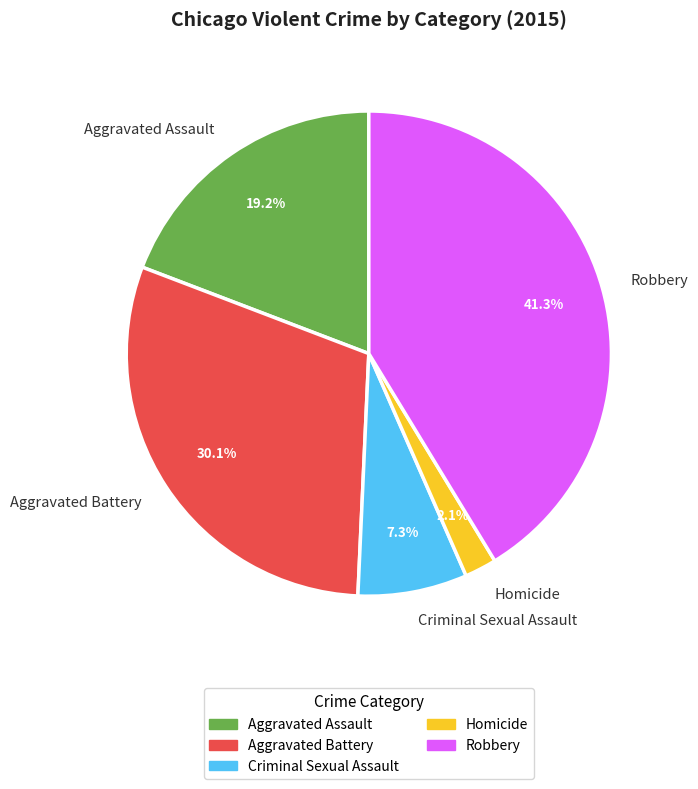

Between Criminal Sexual Assault and Aggravated Battery, which is larger?

Aggravated Battery